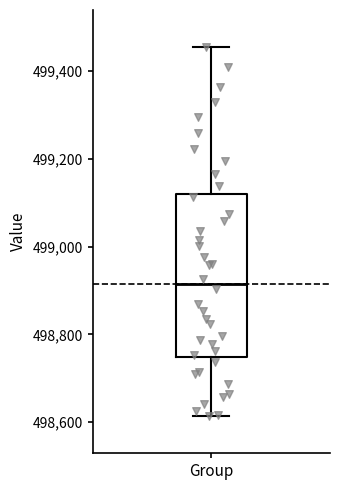

Where does the upper whisker of the box for Group end on the y-axis? The values are not printed on the chart, so give them approximately, as read against the axis.

499460